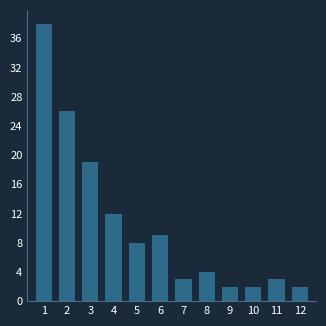

Reading left to right, extract all data points from this chart.

38	26	19	12	8	9	3	4	2	2	3	2